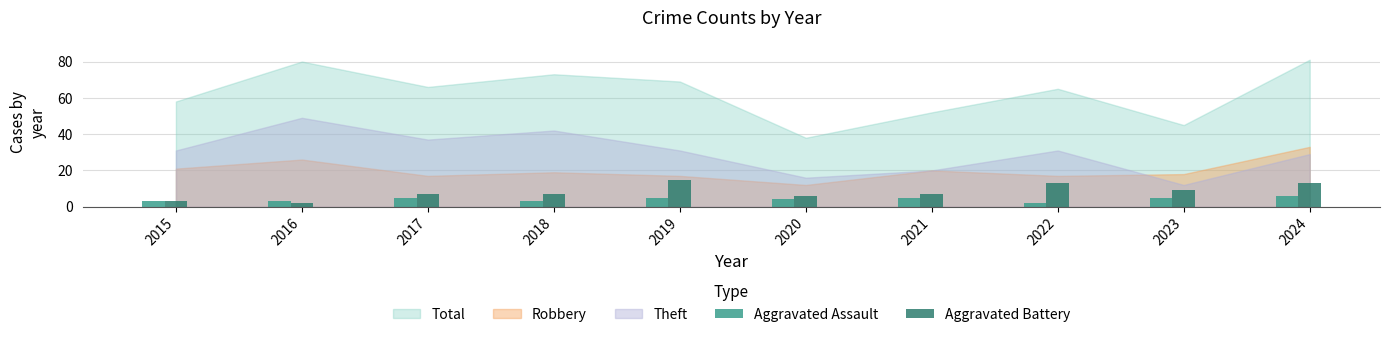

Reading left to right, extract all data points from this chart.

Aggravated Assault: 2015=3	2016=3	2017=5	2018=3	2019=5	2020=4	2021=5	2022=2	2023=5	2024=6
Aggravated Battery: 2015=3	2016=2	2017=7	2018=7	2019=15	2020=6	2021=7	2022=13	2023=9	2024=13